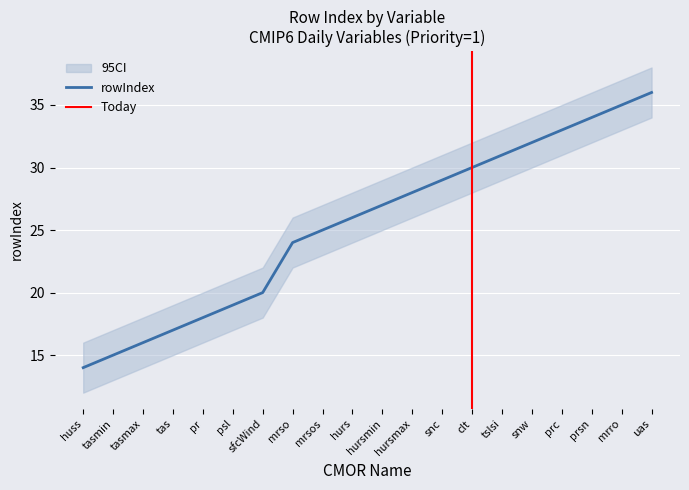

Reading left to right, transcribe all the data shown in this chart.

rowIndex: huss=14	tasmin=15	tasmax=16	tas=17	pr=18	psl=19	sfcWind=20	mrso=24	mrsos=25	hurs=26	hursmin=27	hursmax=28	snc=29	clt=30	tslsi=31	snw=32	prc=33	prsn=34	mrro=35	uas=36
rowIndex_upper: huss=16	tasmin=17	tasmax=18	tas=19	pr=20	psl=21	sfcWind=22	mrso=26	mrsos=27	hurs=28	hursmin=29	hursmax=30	snc=31	clt=32	tslsi=33	snw=34	prc=35	prsn=36	mrro=37	uas=38
rowIndex_lower: huss=12	tasmin=13	tasmax=14	tas=15	pr=16	psl=17	sfcWind=18	mrso=22	mrsos=23	hurs=24	hursmin=25	hursmax=26	snc=27	clt=28	tslsi=29	snw=30	prc=31	prsn=32	mrro=33	uas=34